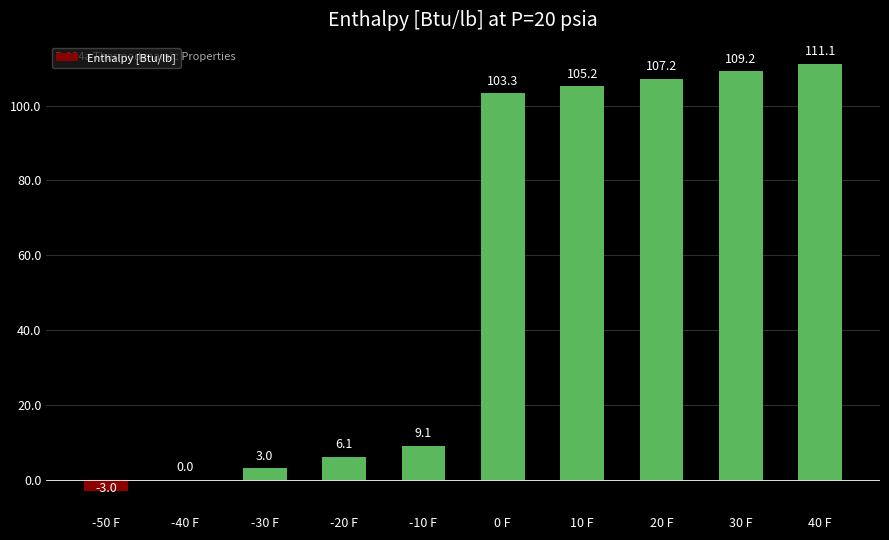

What is the sum of all values?

551.2